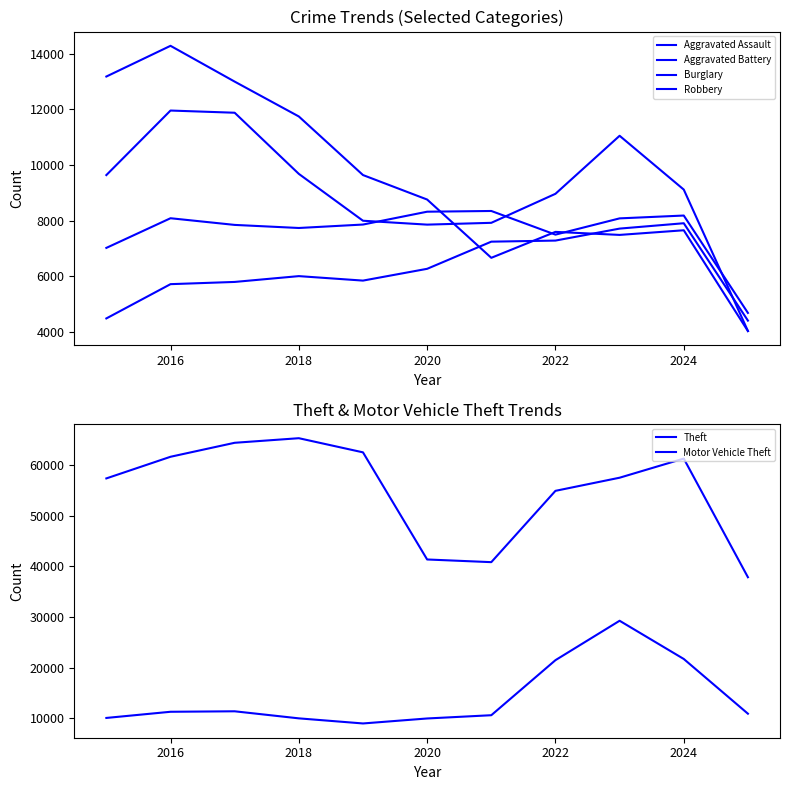

What are all the series names shown in the legend?

Aggravated Assault, Aggravated Battery, Burglary, Robbery, Theft, Motor Vehicle Theft